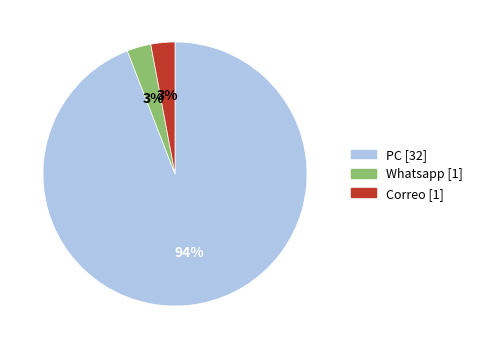

Is the sum of Whatsapp [1] and PC [32] greater than half?

Yes